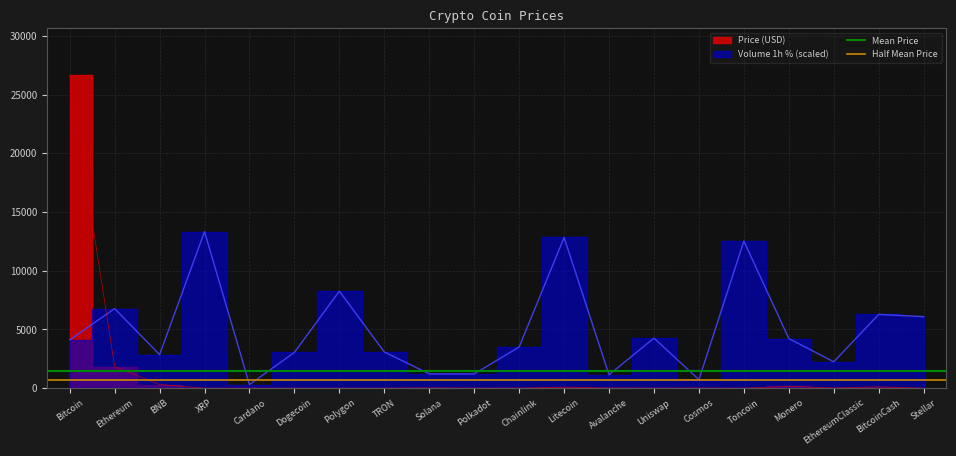

What is the label of the 1st point from the left?

Bitcoin